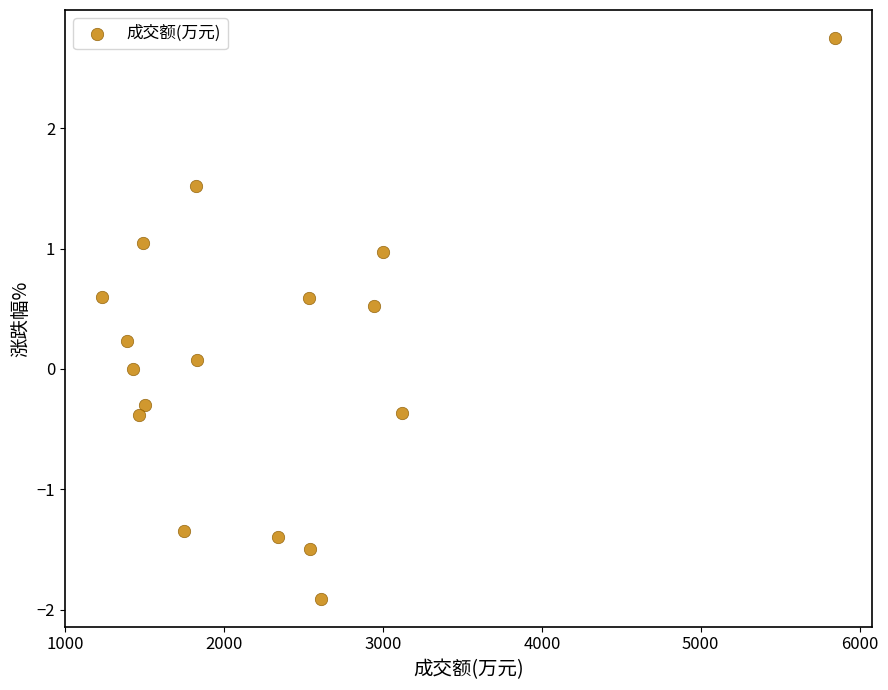

What is the range of X values (max minus min)?

4619.0